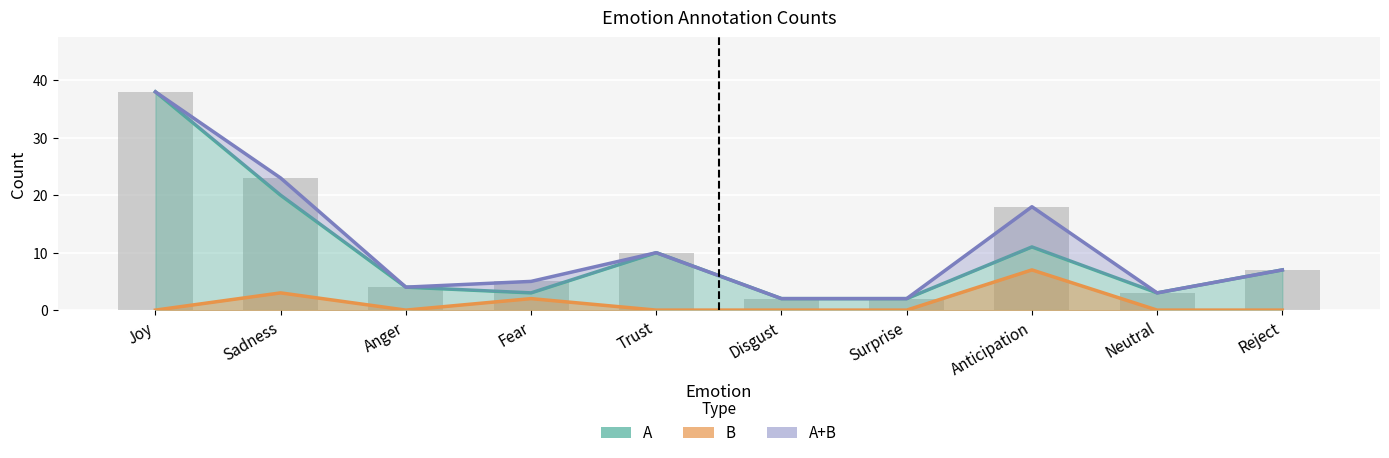

Reading left to right, extract all data points from this chart.

A: 38	20	4	3	10	2	2	11	3	7
B: 0	3	0	2	0	0	0	7	0	0
A+B: 38	23	4	5	10	2	2	18	3	7